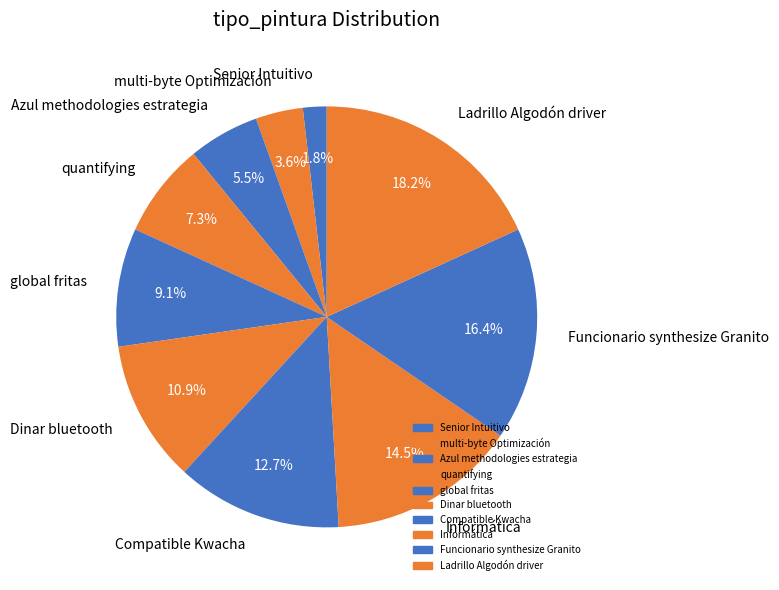

Rank the categories by value from highest to lowest.

Ladrillo Algodón driver, Funcionario synthesize Granito, Informática, Compatible Kwacha, Dinar bluetooth, global fritas, quantifying, Azul methodologies estrategia, multi-byte Optimización, Senior Intuitivo